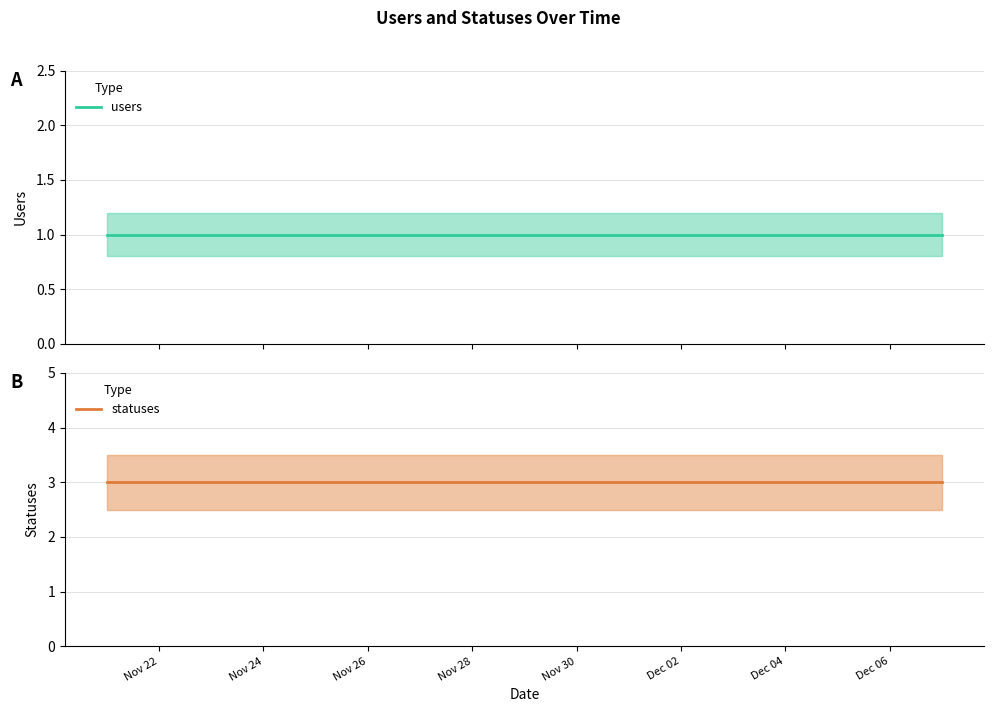

True or false: statuses has a value of 5 at Nov 30.

False